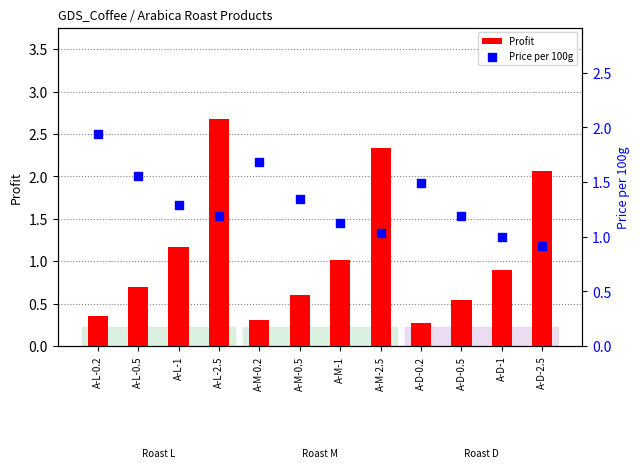

Which series has the widest spread of Y values?

Profit